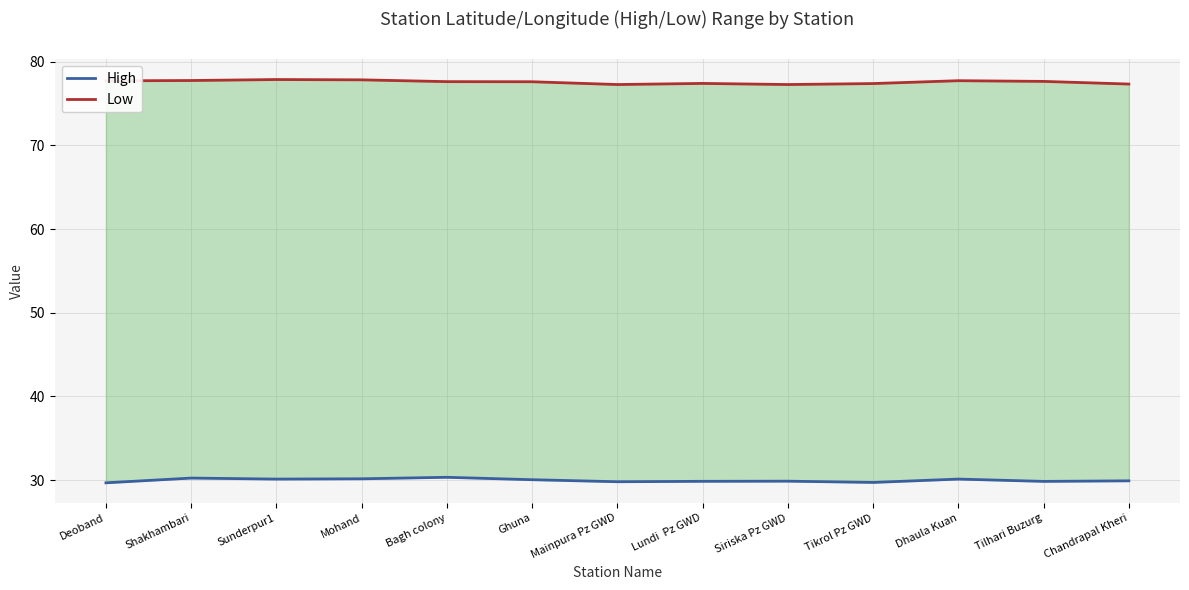

True or false: High and Low cross at least once.

False